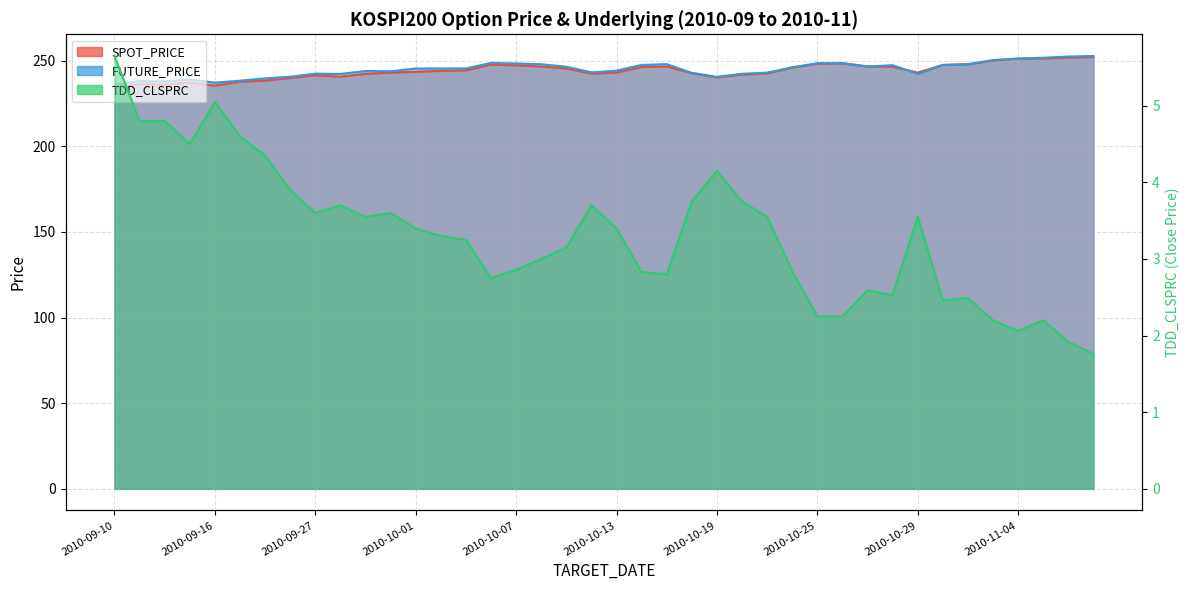

What is the label of the 4th point from the right?

2010-11-04